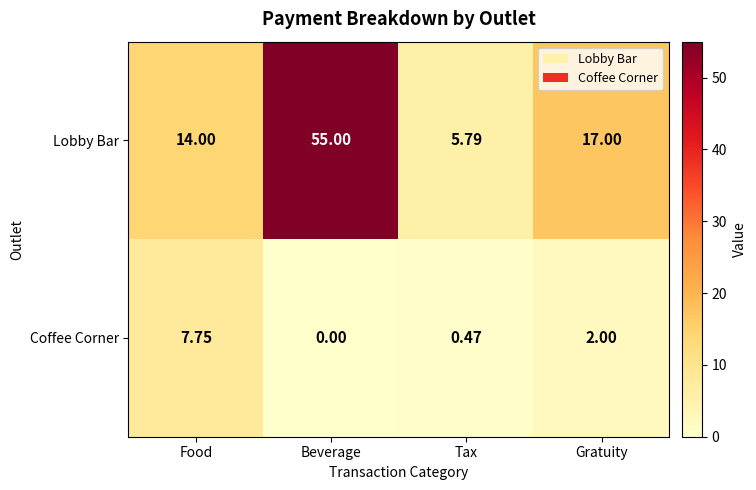

How many series are shown in this chart?

2